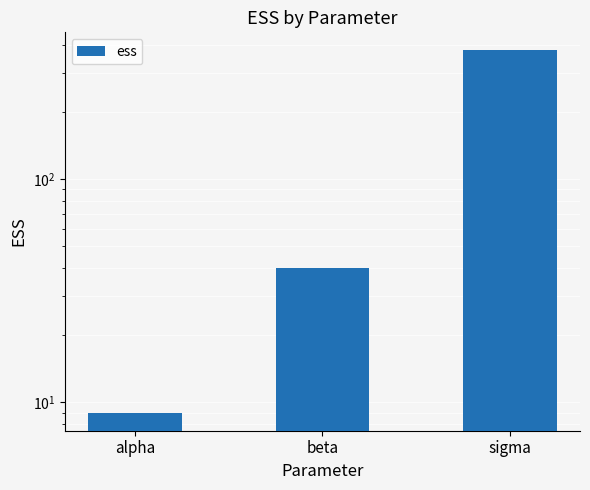

The value at sigma is 130. True or false?

False